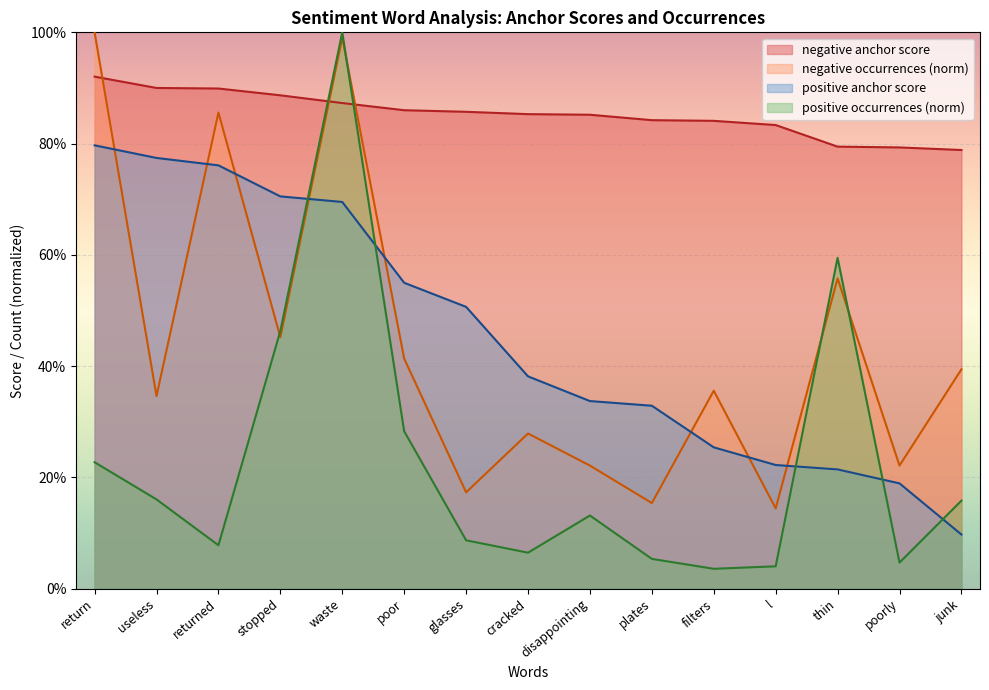

Which series changed the most between filters and poorly?

negative occurrences (norm)